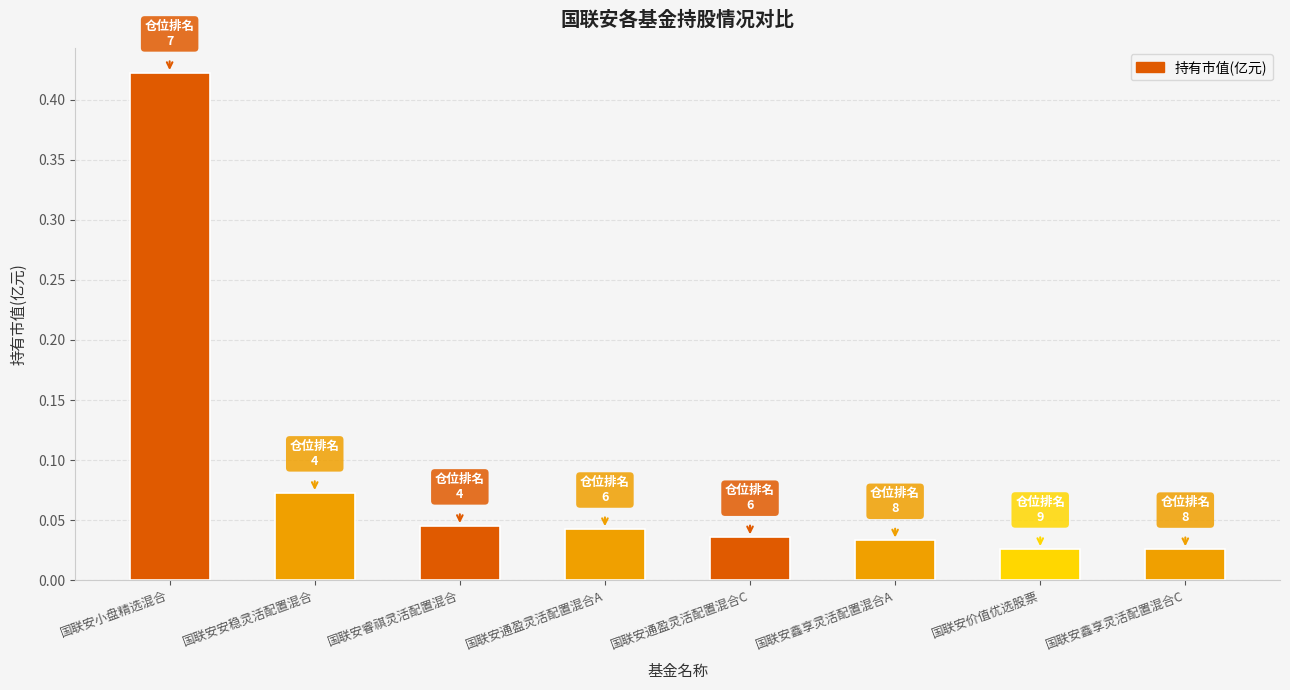

Which has a higher value, 国联安小盘精选混合 or 国联安安稳灵活配置混合?

国联安小盘精选混合